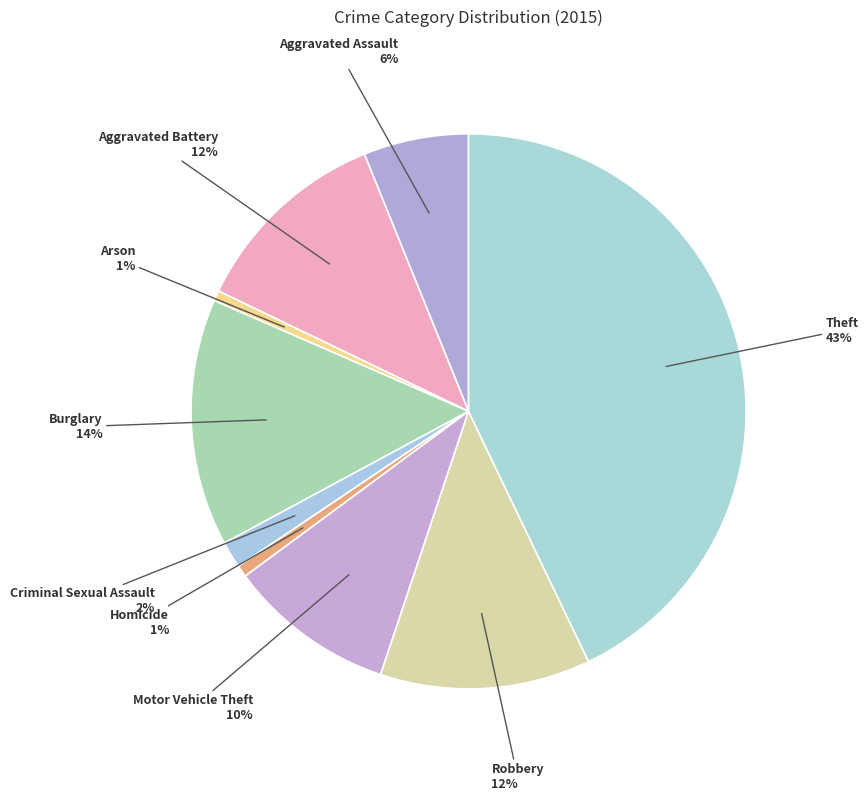

Which has a higher value, Motor Vehicle Theft or Burglary?

Burglary